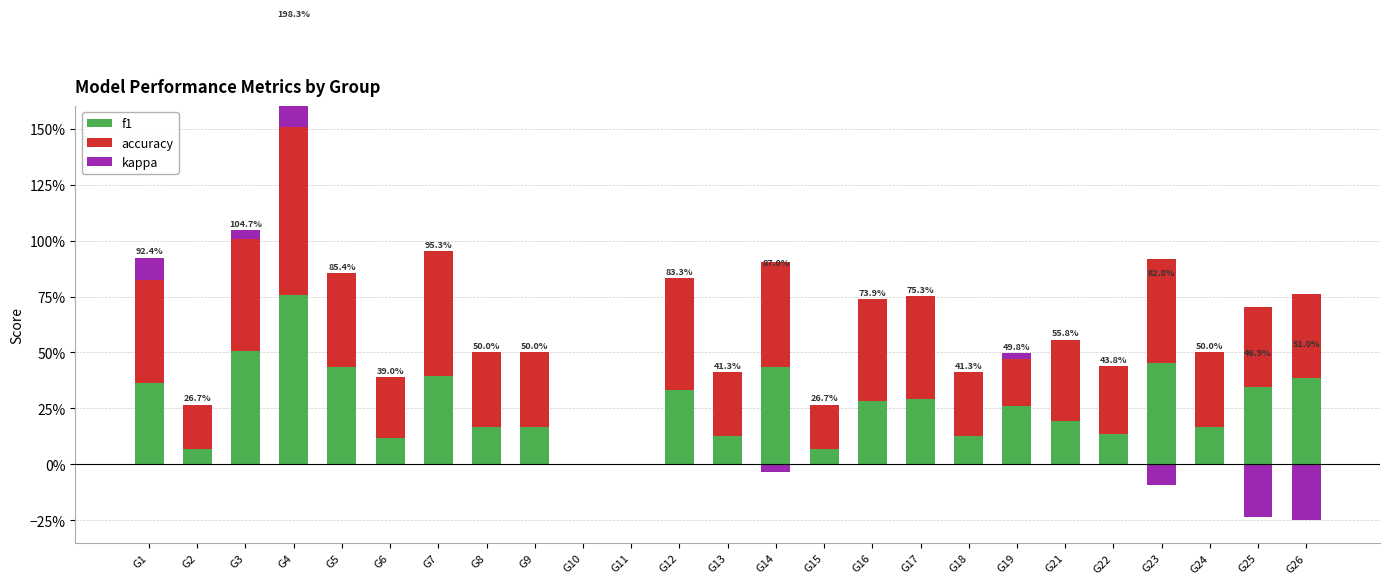

The value of kappa at G17 is -0.2. True or false?

False